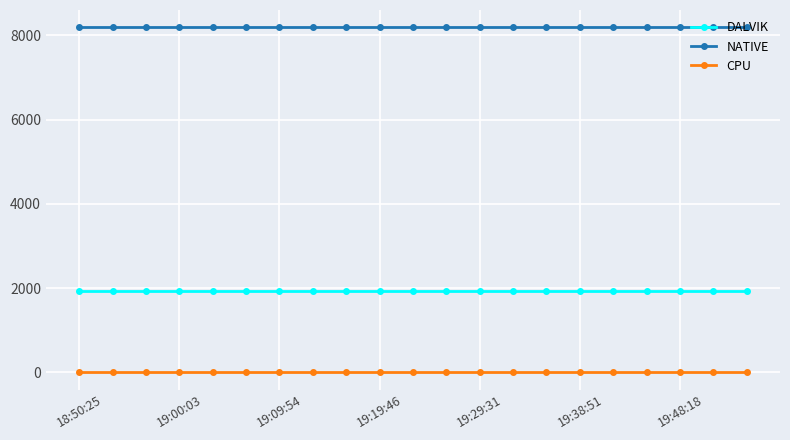

True or false: CPU and NATIVE cross at least once.

False